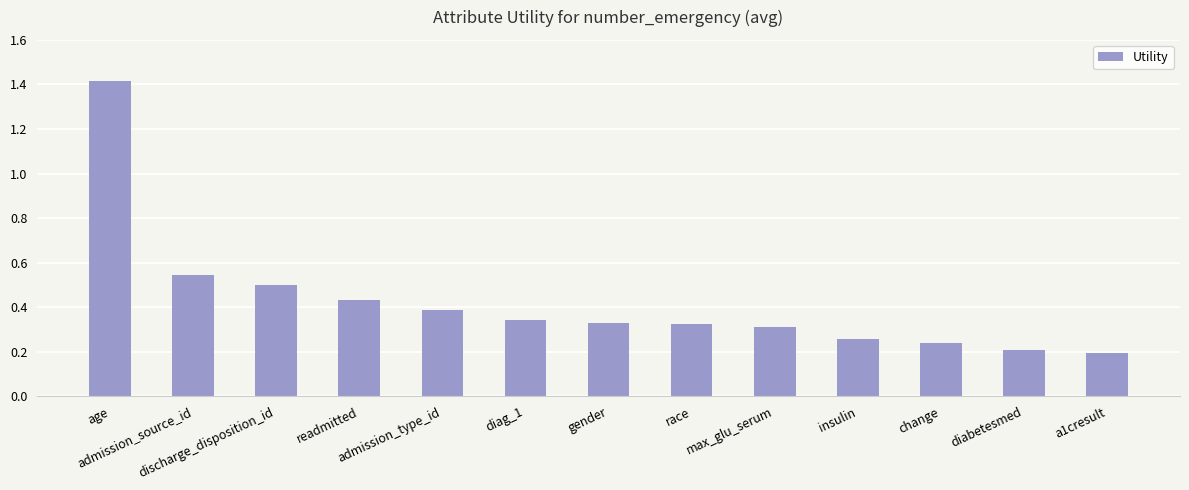

How many categories are shown in the chart?

13